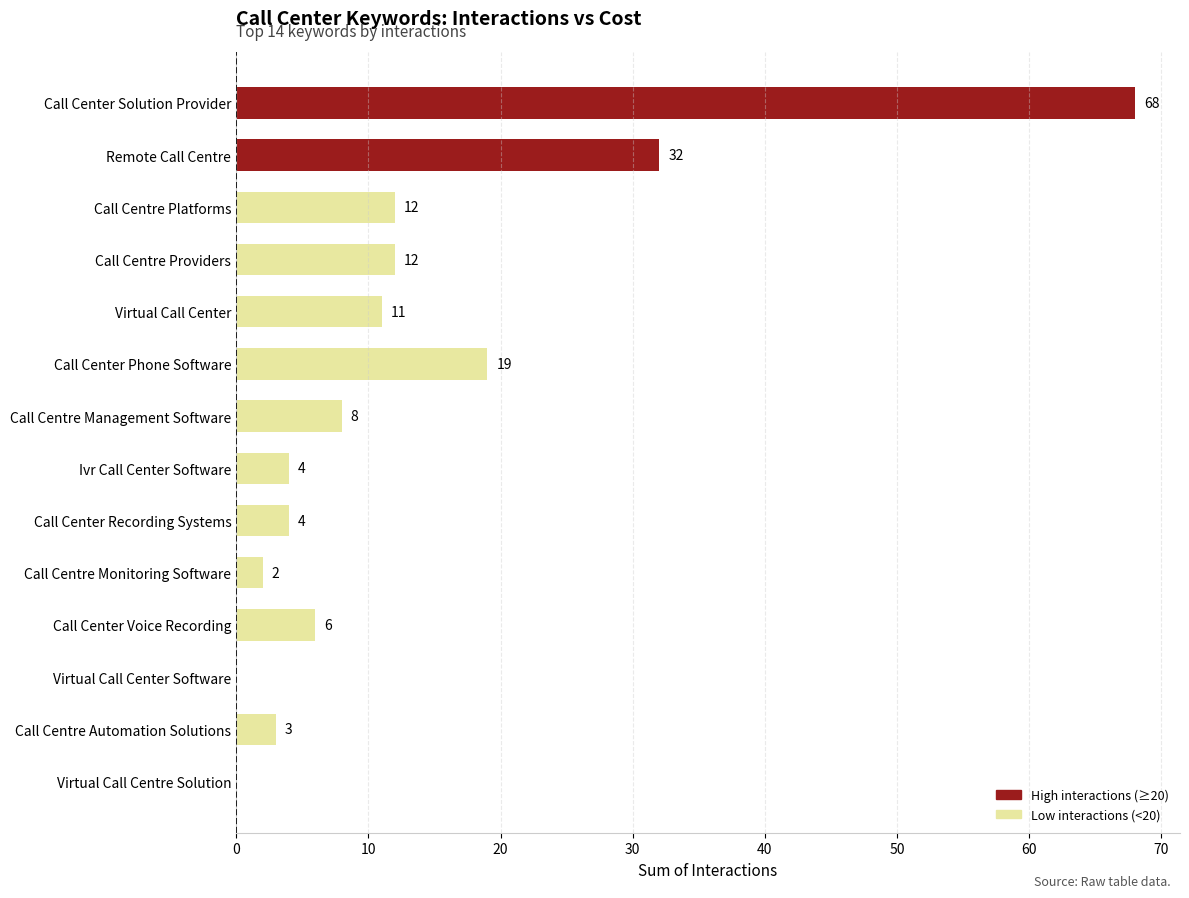

What is the approximate value at Call Centre Automation Solutions, to the nearest 5?

5